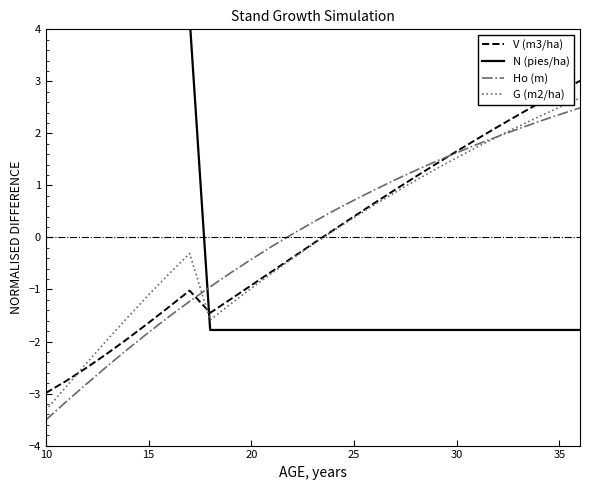

The value of G (m2/ha) at 35 is 0.6. True or false?

False